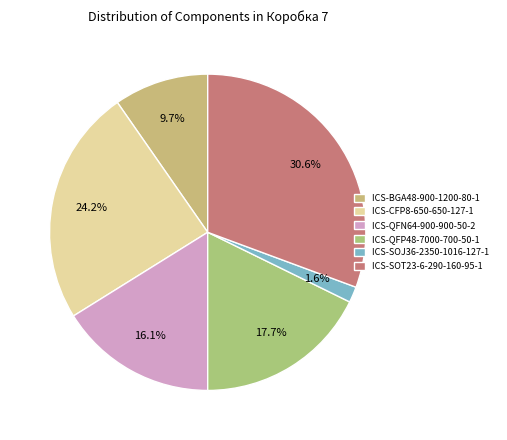

What is the change in value from ICS-QFN64-900-900-50-2 to ICS-SOT23-6-290-160-95-1?

+9